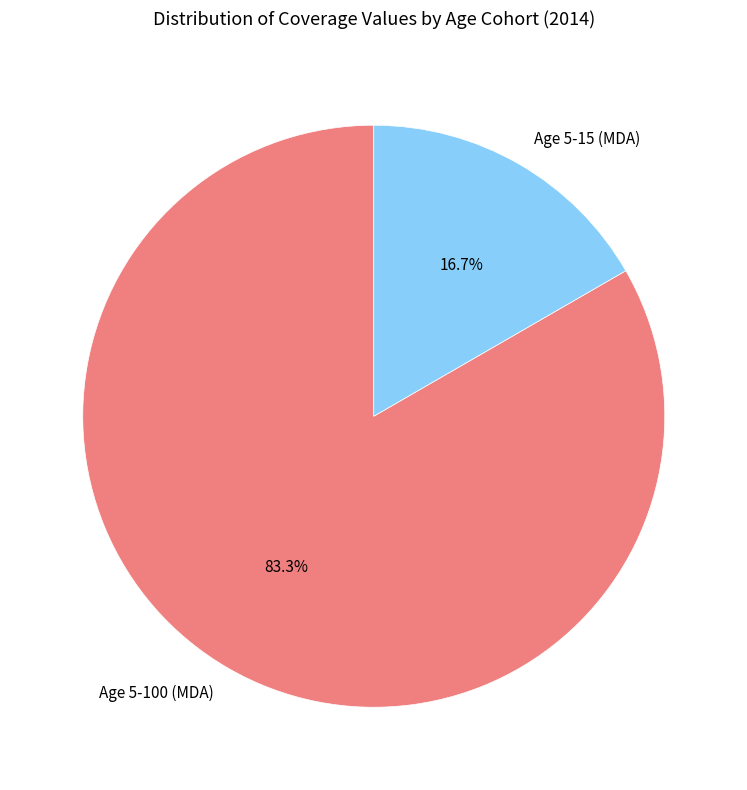

Do Age 5-100 (MDA) and Age 5-15 (MDA) together represent more than half of the pie?

Yes